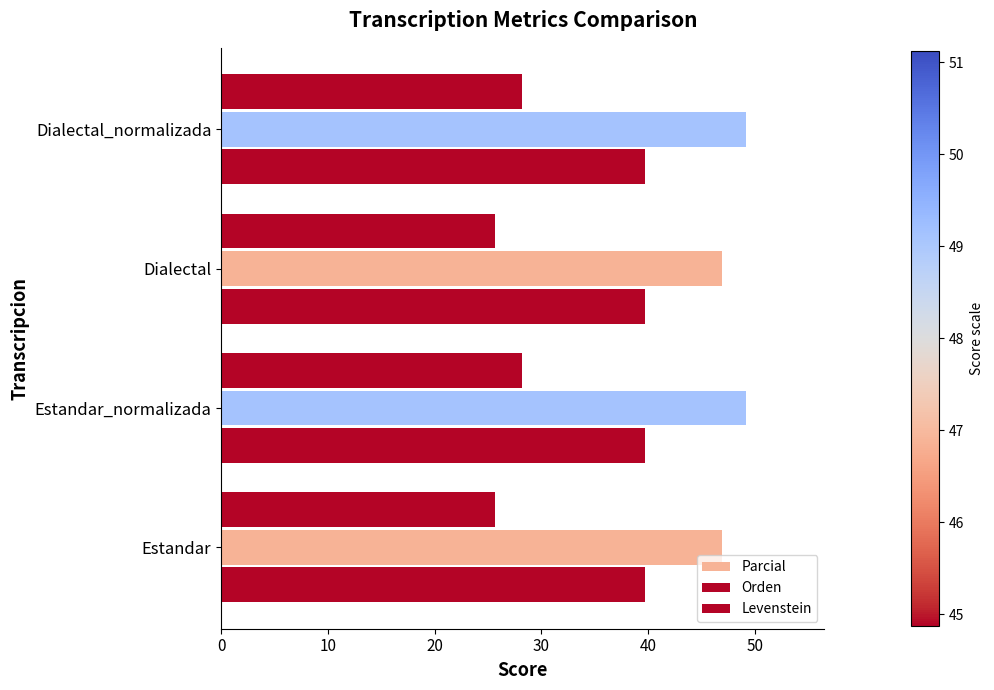

What is the minimum value for Levenstein?

25.6